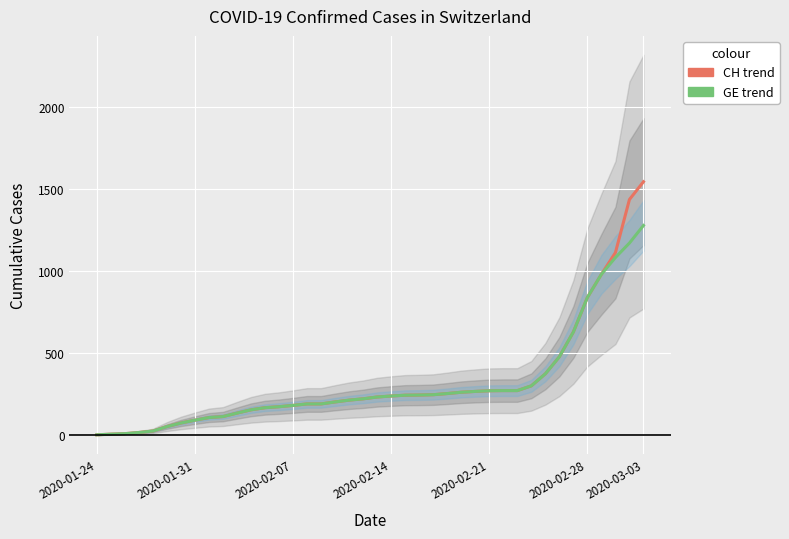

What is the total value across all series at 2020-03-03?

2822